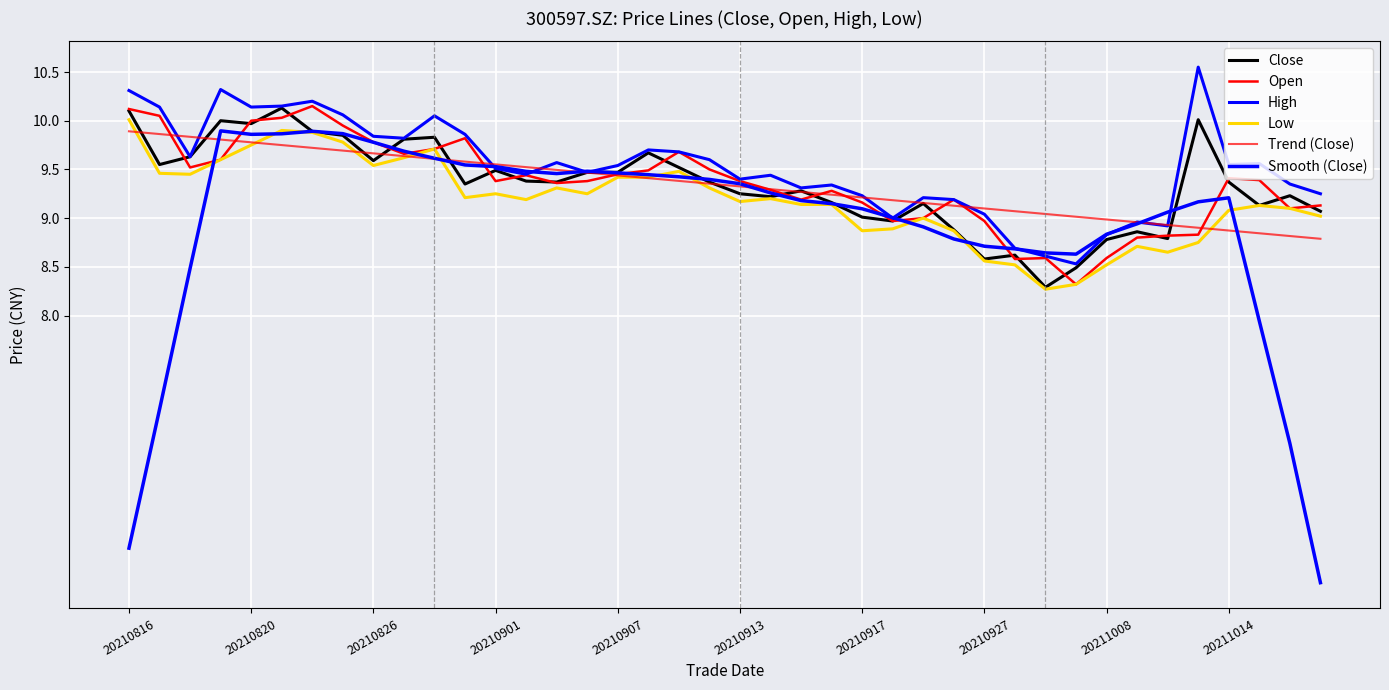

After their last crossing, which series has the higher values: Trend (Close) or Smooth (Close)?

Trend (Close)